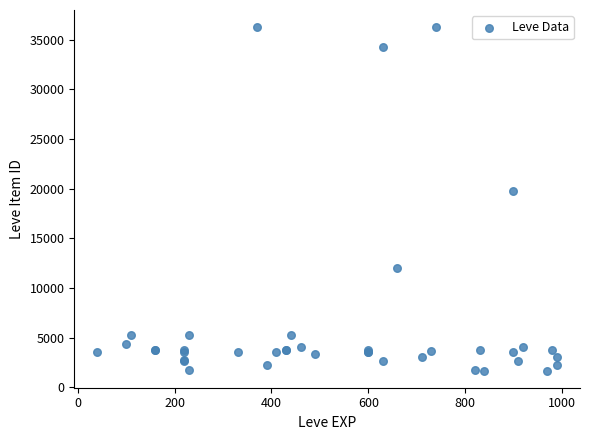

What Y value in the scatter plot is closest to 18967?

19744